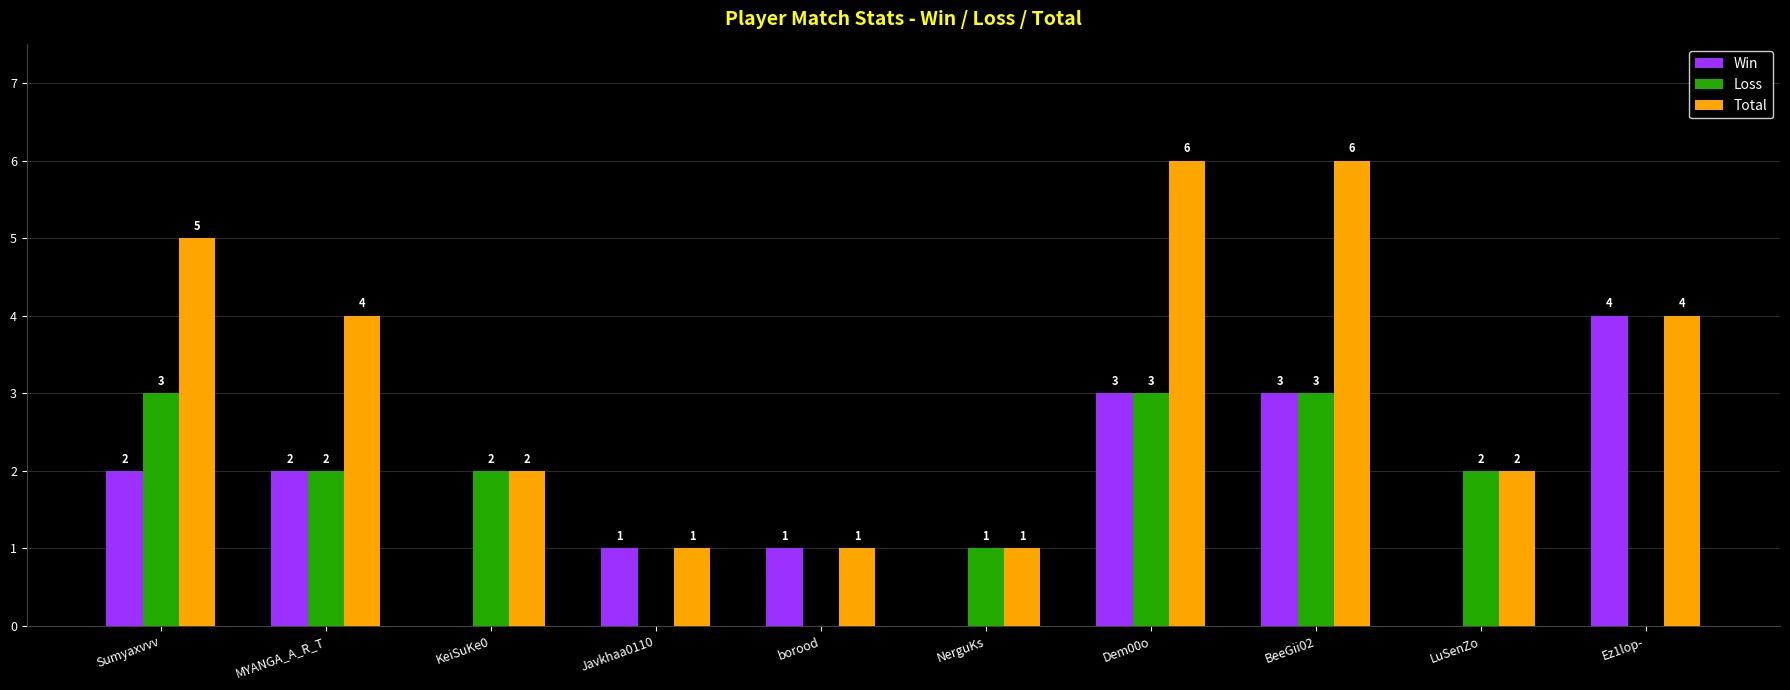

What is the spread (max minus min) of values at Sumyaxvvv?

3